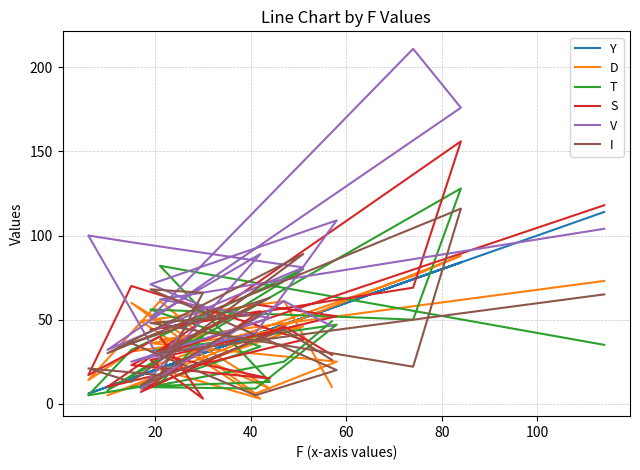

What is the total value across all series at 60?

276